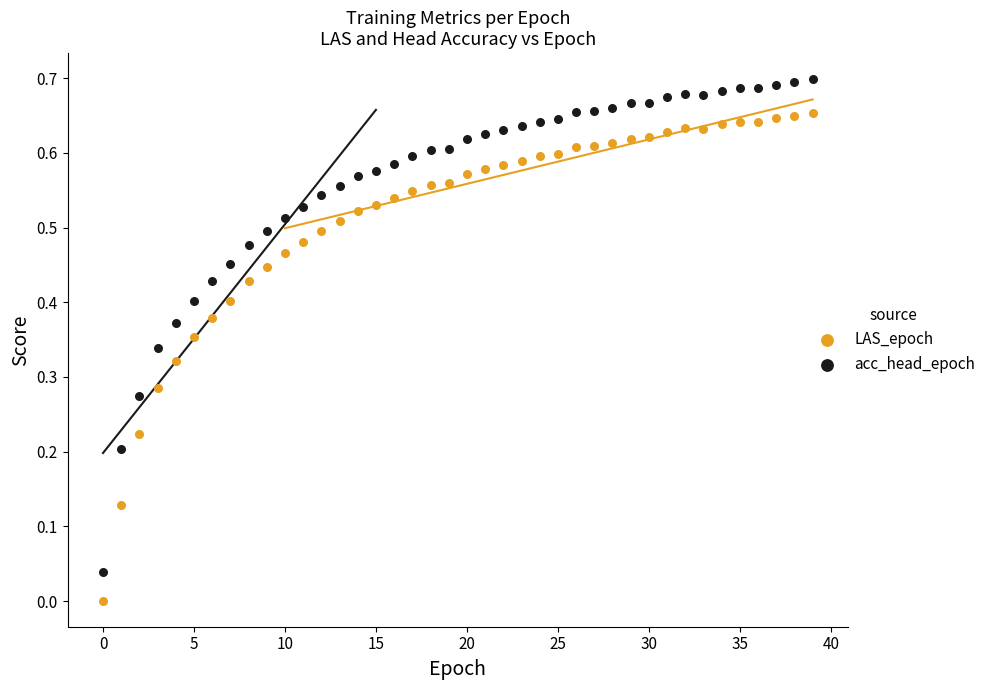

What are all the series names shown in the legend?

LAS_epoch, acc_head_epoch